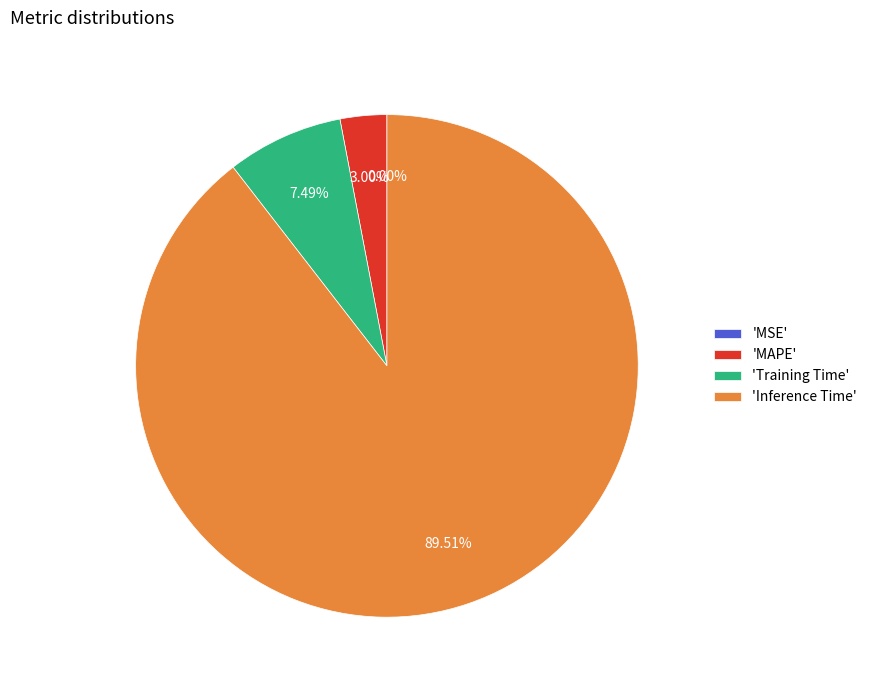

What is the majority slice?

'Inference Time'